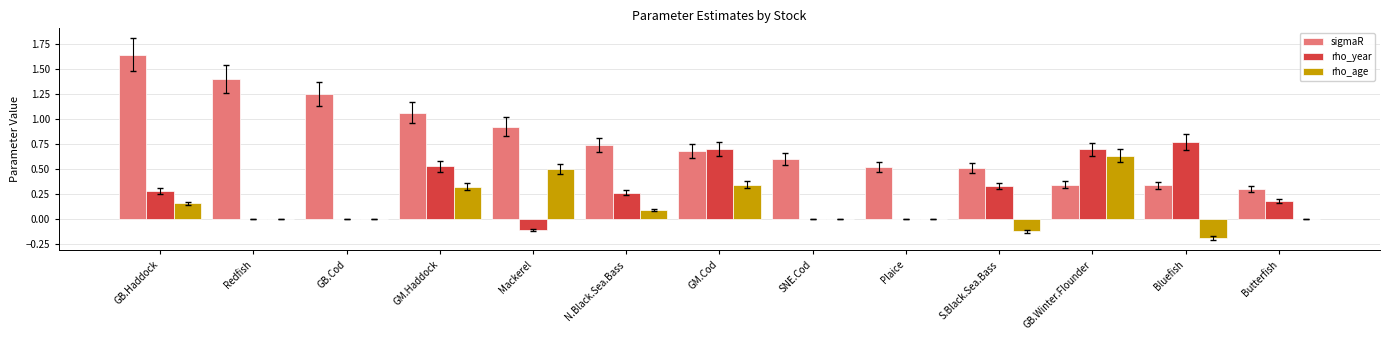

What is the sum of all rho_age values?

1.7